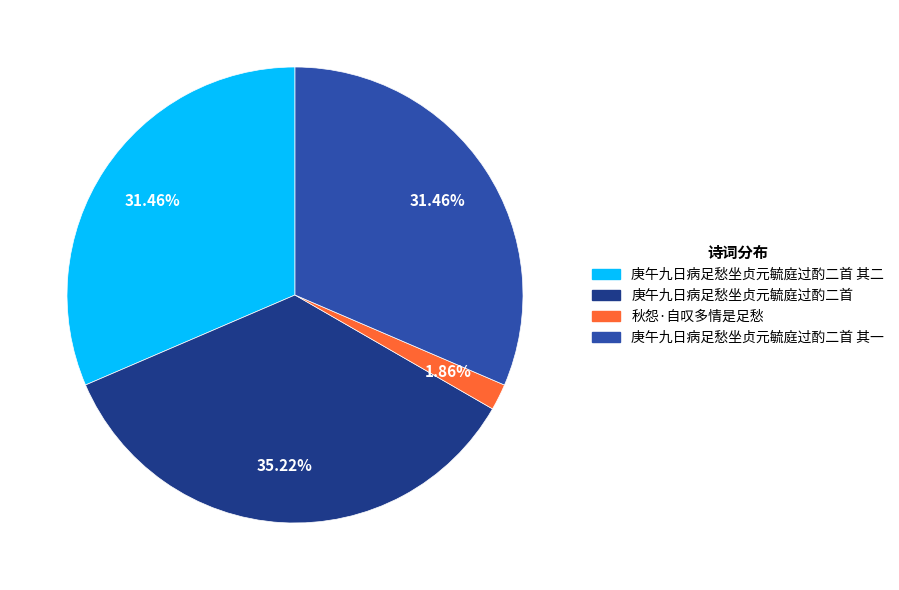

Is there a majority slice in this chart?

No